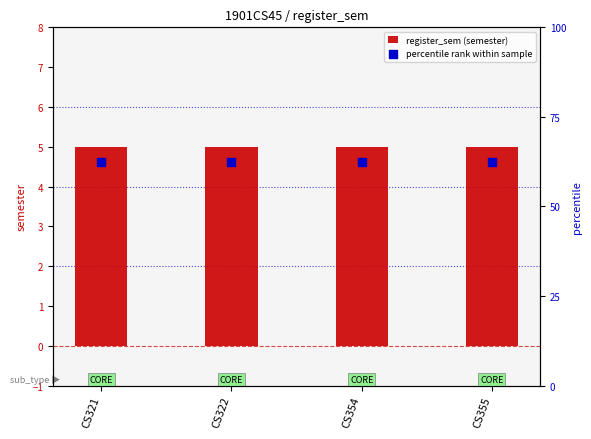

Which series has the widest spread of Y values?

register_sem (semester)